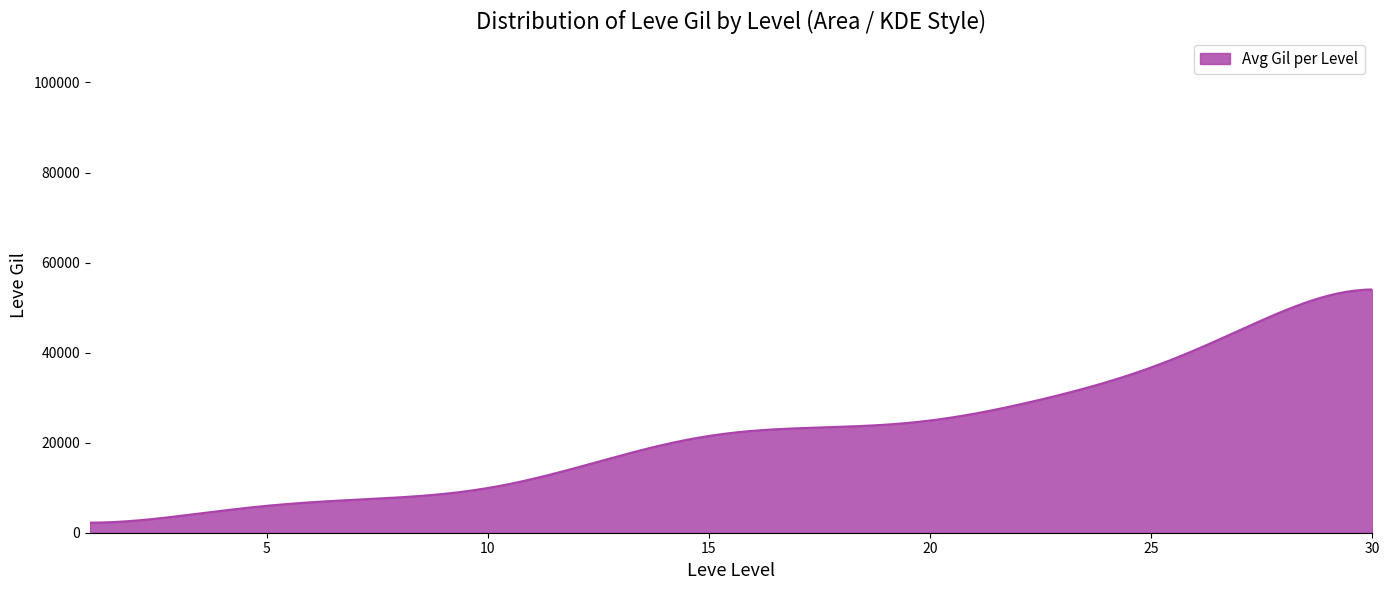

What is the difference between the maximum and minimum values?

51798.9